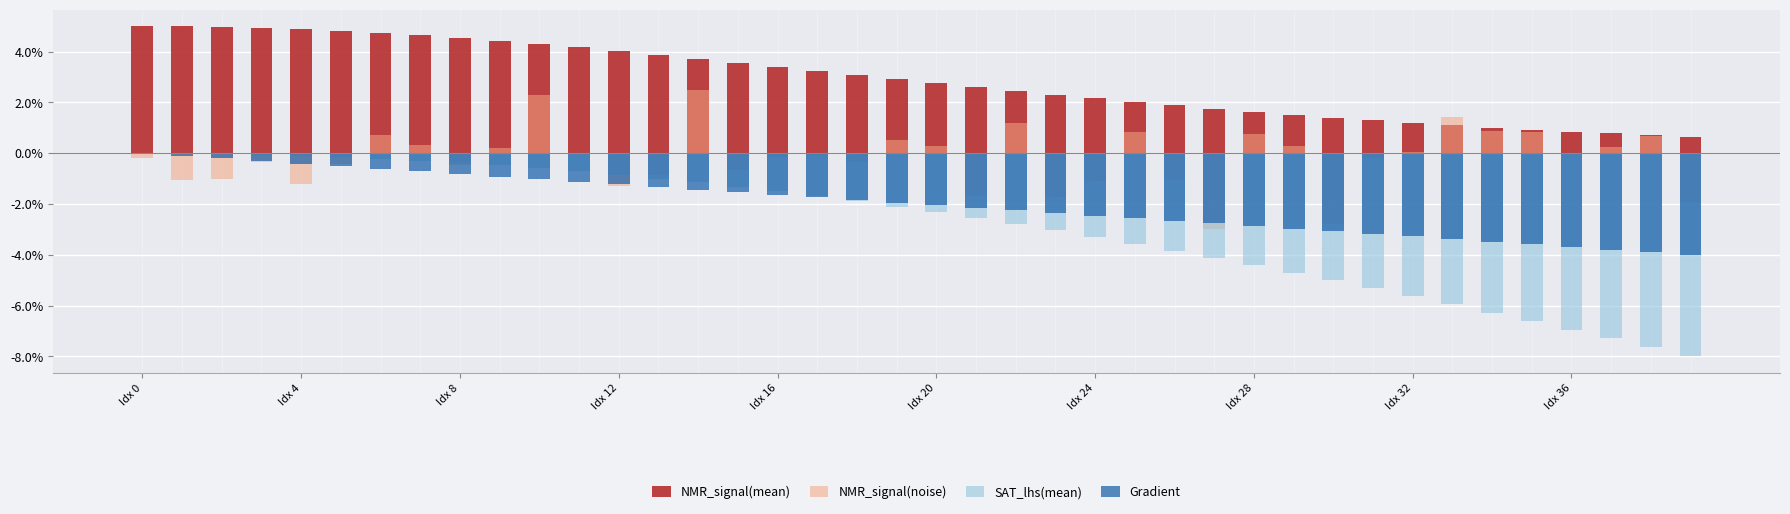

How many positive values does the NMR_signal(noise) series have?

18